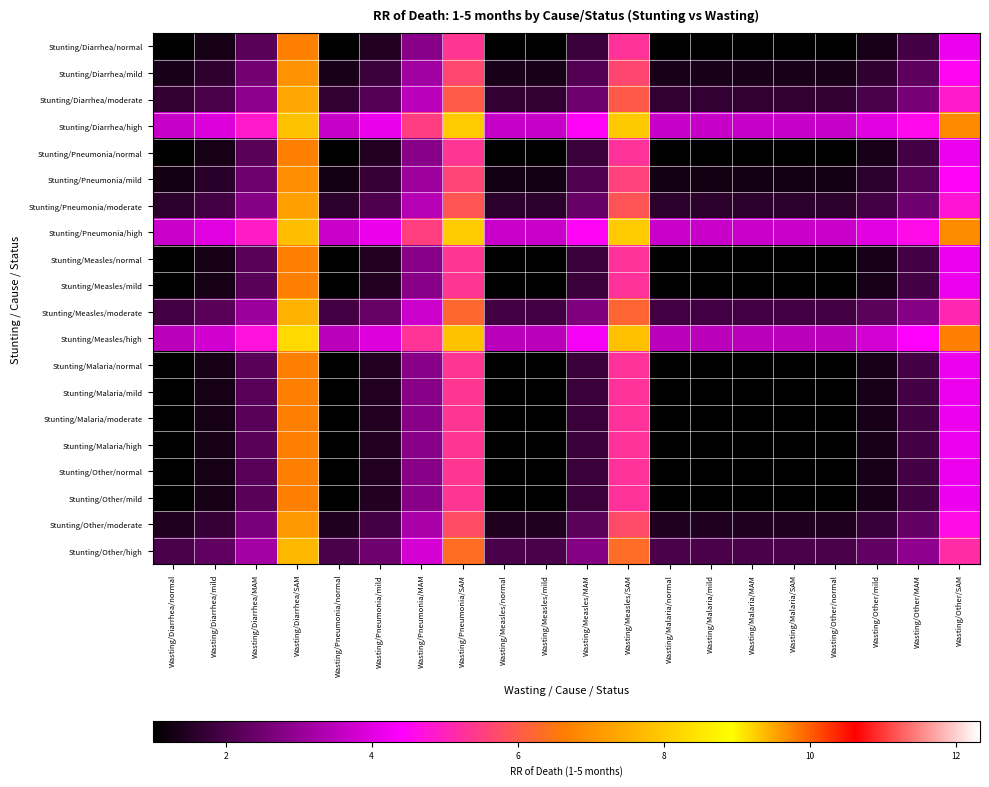

At how many categories does at least one series exceed 6?

4